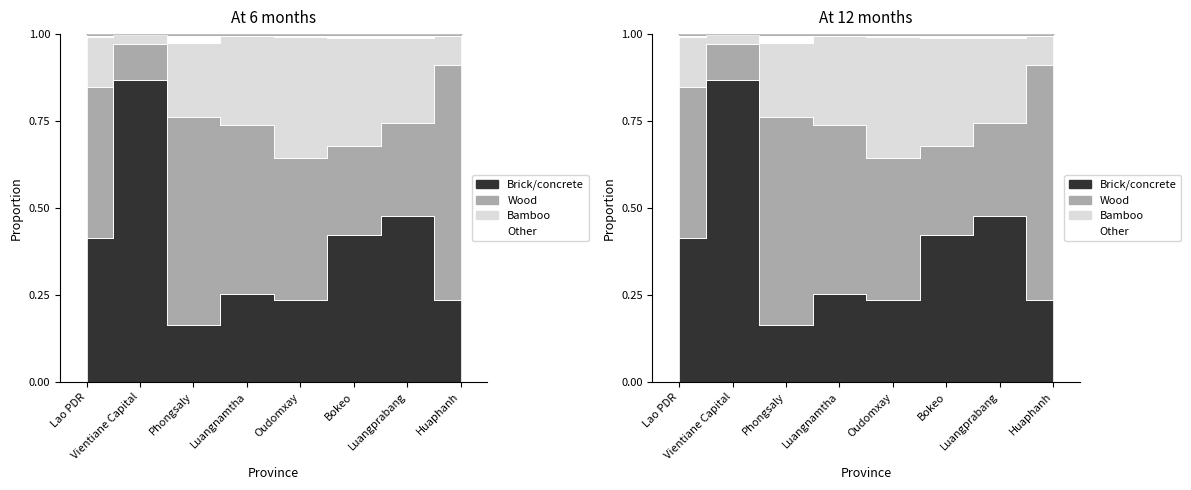

True or false: Bamboo and Brick/concrete intersect in this chart.

False